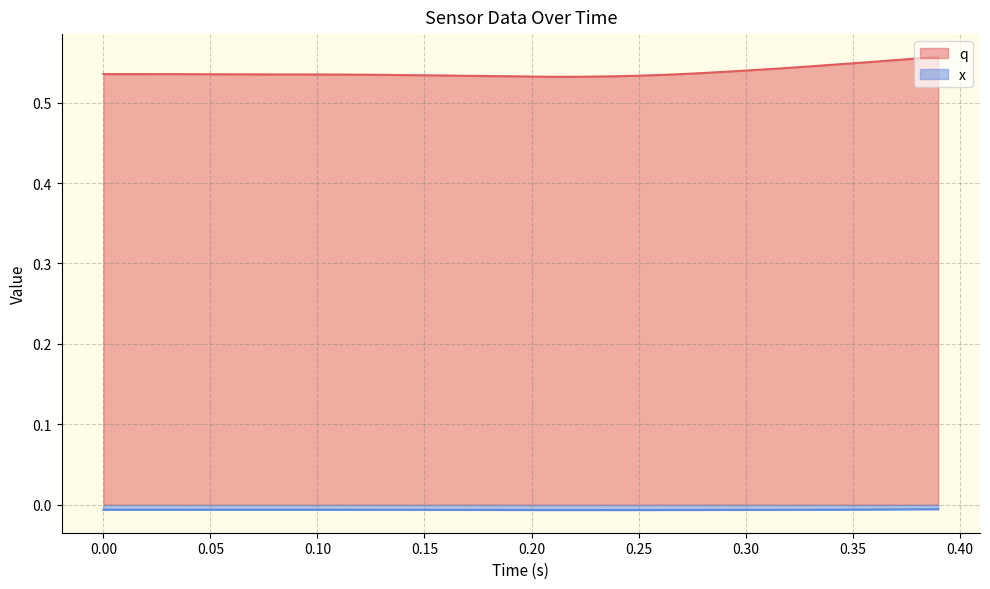

How many data points does each series have?

40